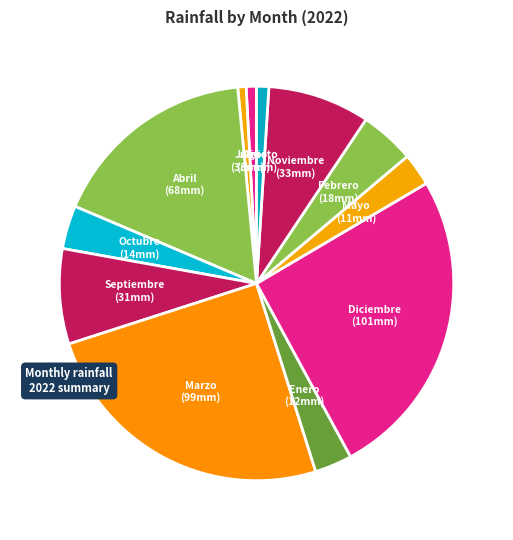

Count the number of slices in the pie.

12